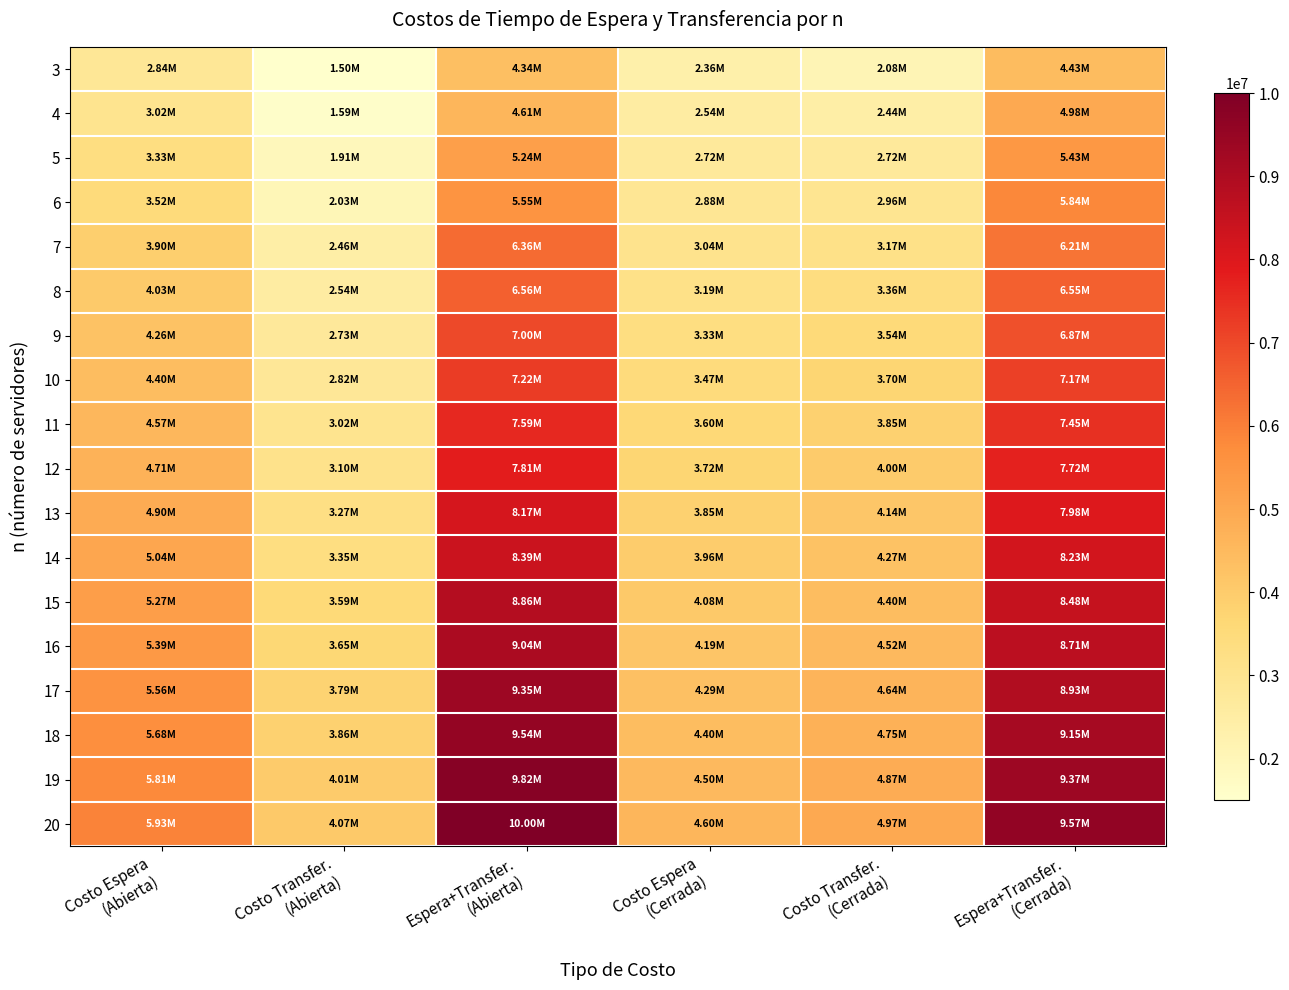

How many categories are shown in the chart?

6